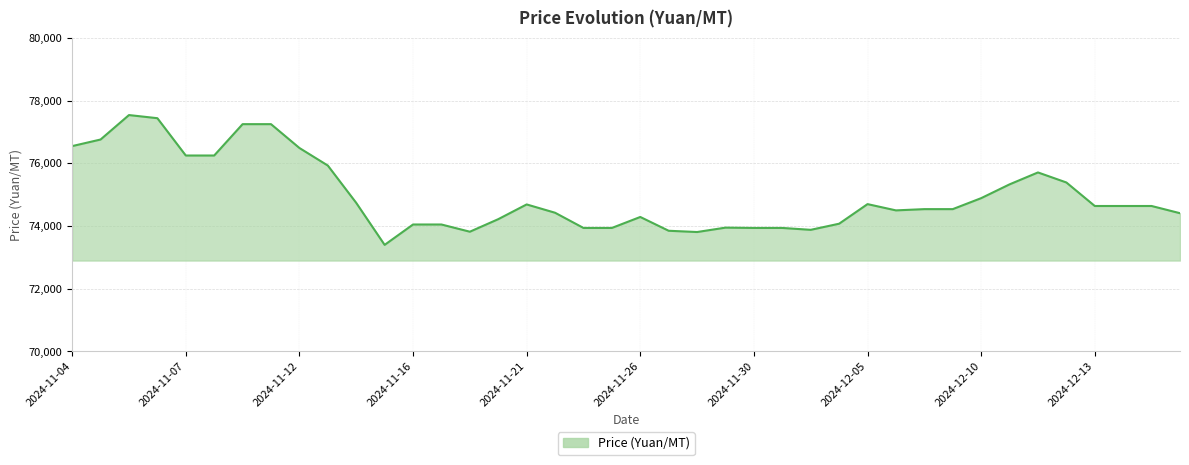

What is the smallest value displayed?

73400